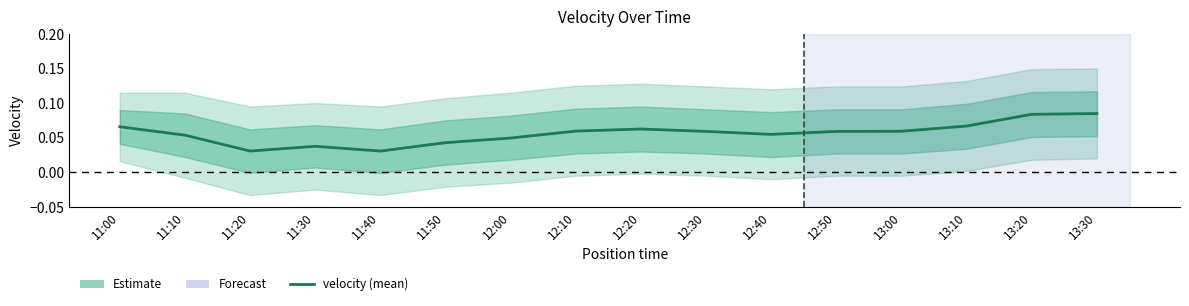

Reading left to right, list all the values displayed in this chart.

0.1	0.1	0.0	0.0	0.0	0.0	0.0	0.1	0.1	0.1	0.1	0.1	0.1	0.1	0.1	0.1